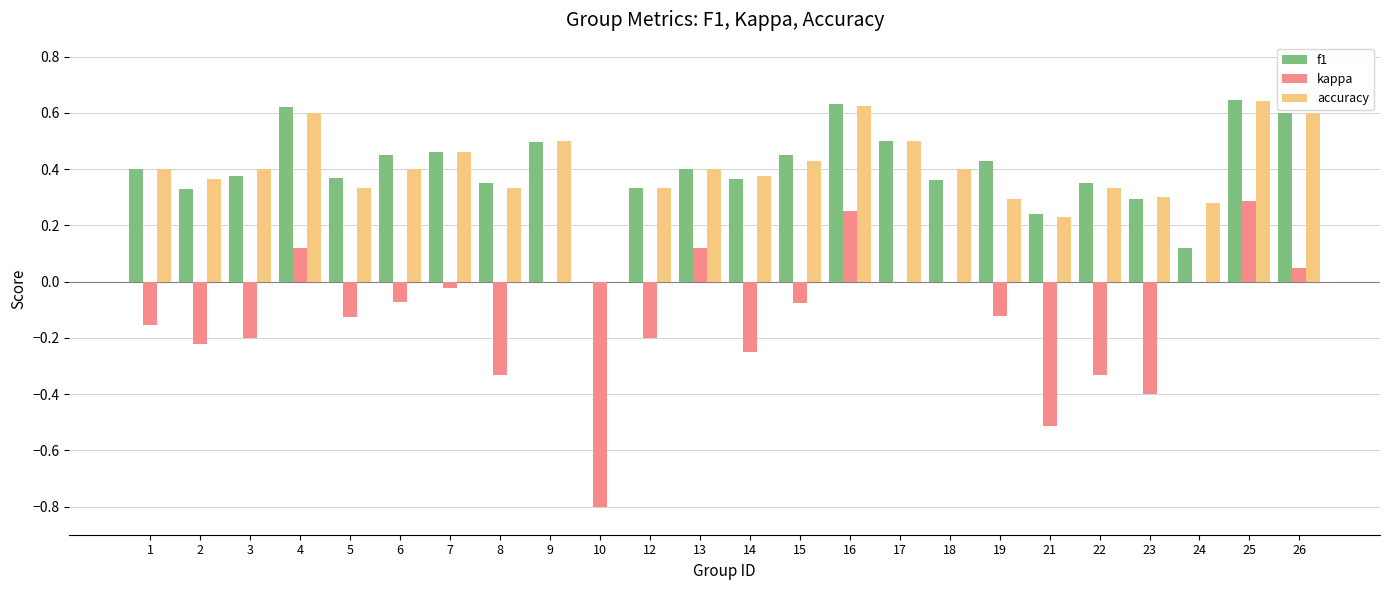

Is the value of f1 at 7 greater than the value of kappa at 1?

Yes